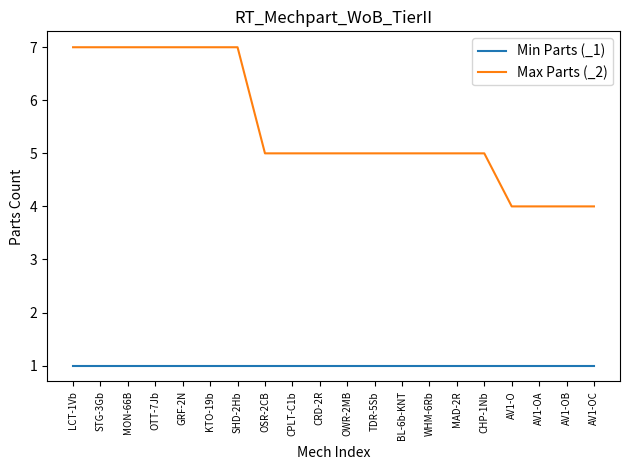

True or false: Max Parts (_2) and Min Parts (_1) intersect in this chart.

False